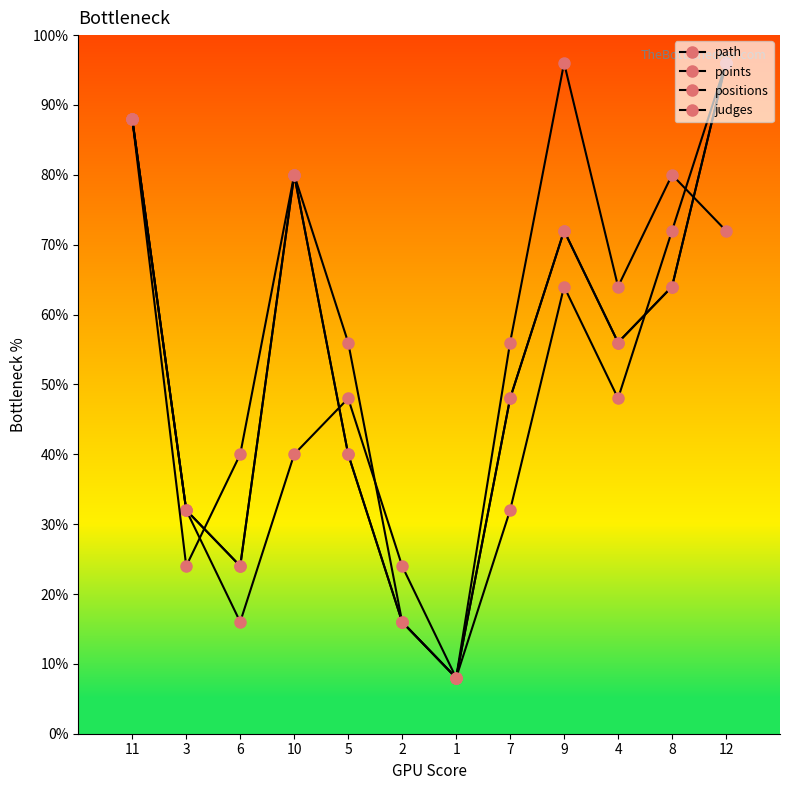

Does the chart have visible grid lines?

No